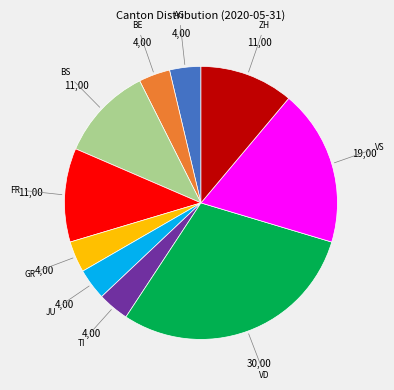

Is there a majority slice in this chart?

No